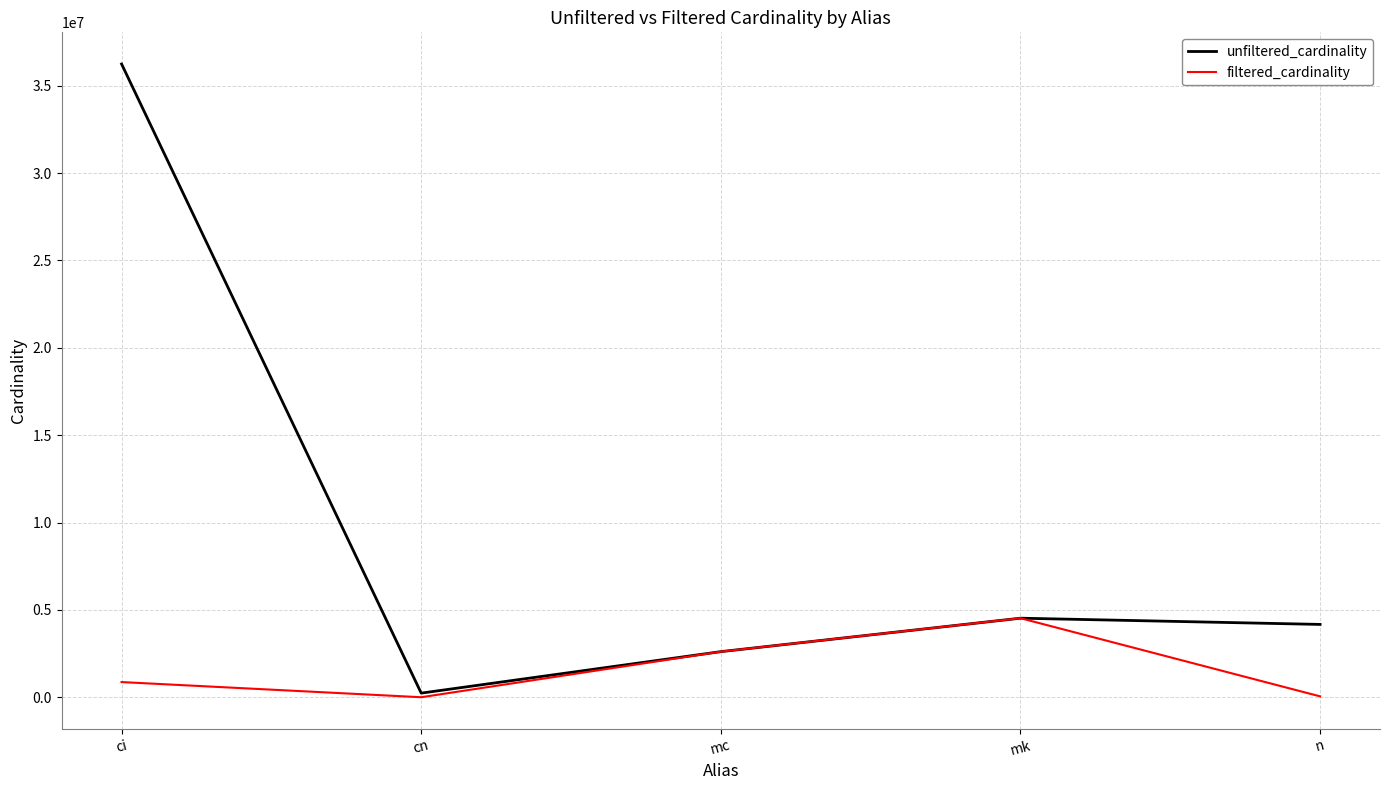

List the series in order of their overall mean, lowest first.

filtered_cardinality, unfiltered_cardinality